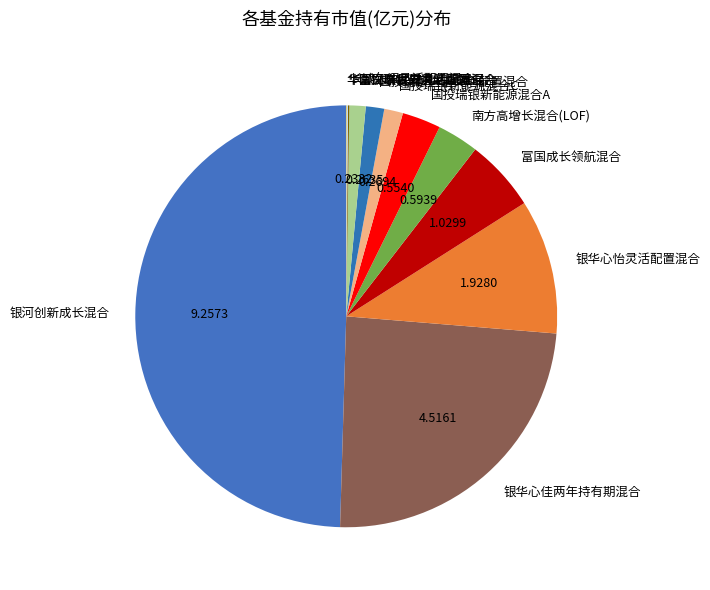

Does 南方高增长混合(LOF) represent more than half of the total?

No